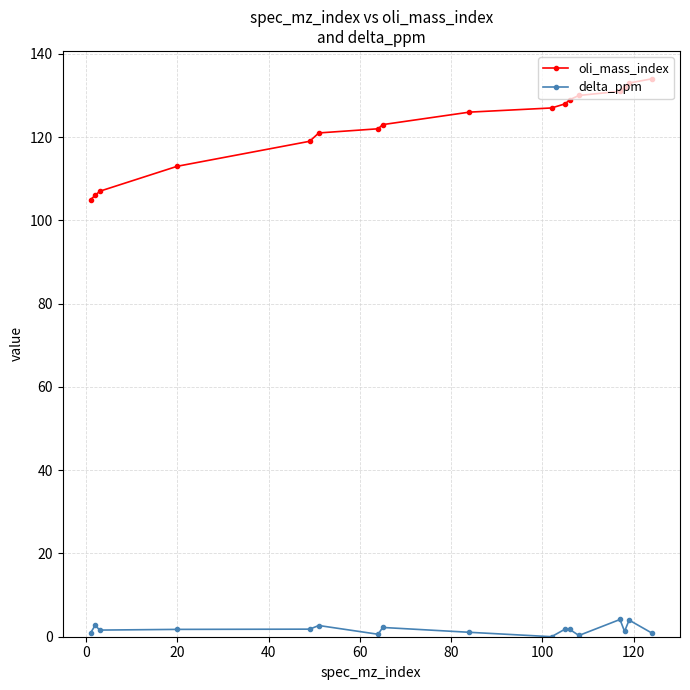

List the series in order of their overall mean, lowest first.

delta_ppm, oli_mass_index